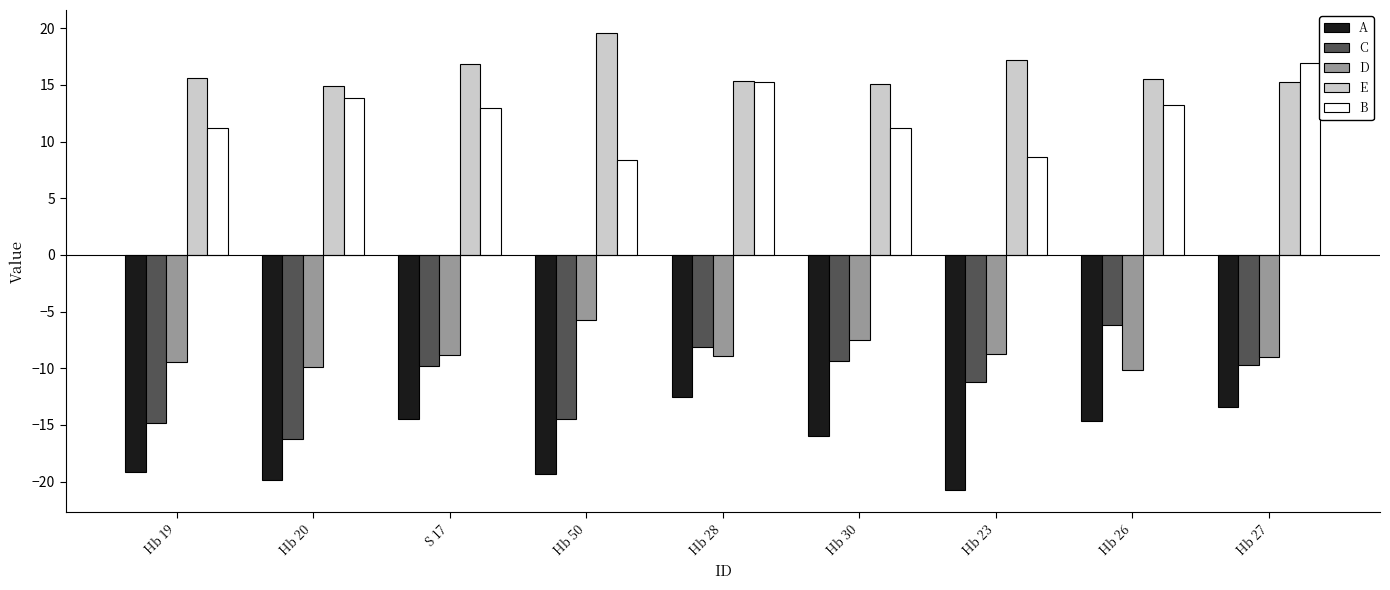

What is the difference between the A values at Hb 23 and Hb 26?

6.1